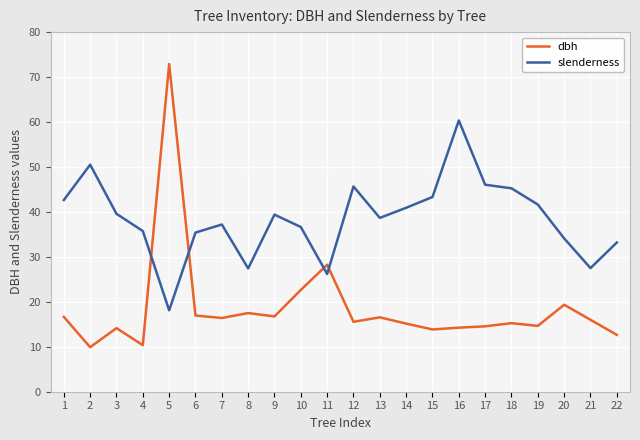

List the series in order of their overall mean, highest first.

slenderness, dbh